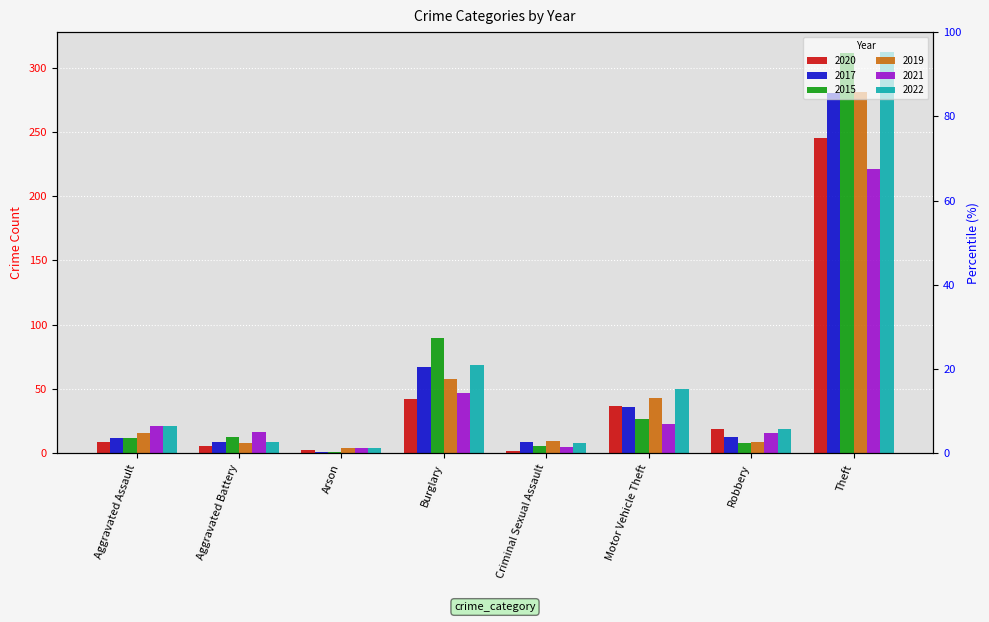

Which has a higher value, Arson or Theft?

Theft